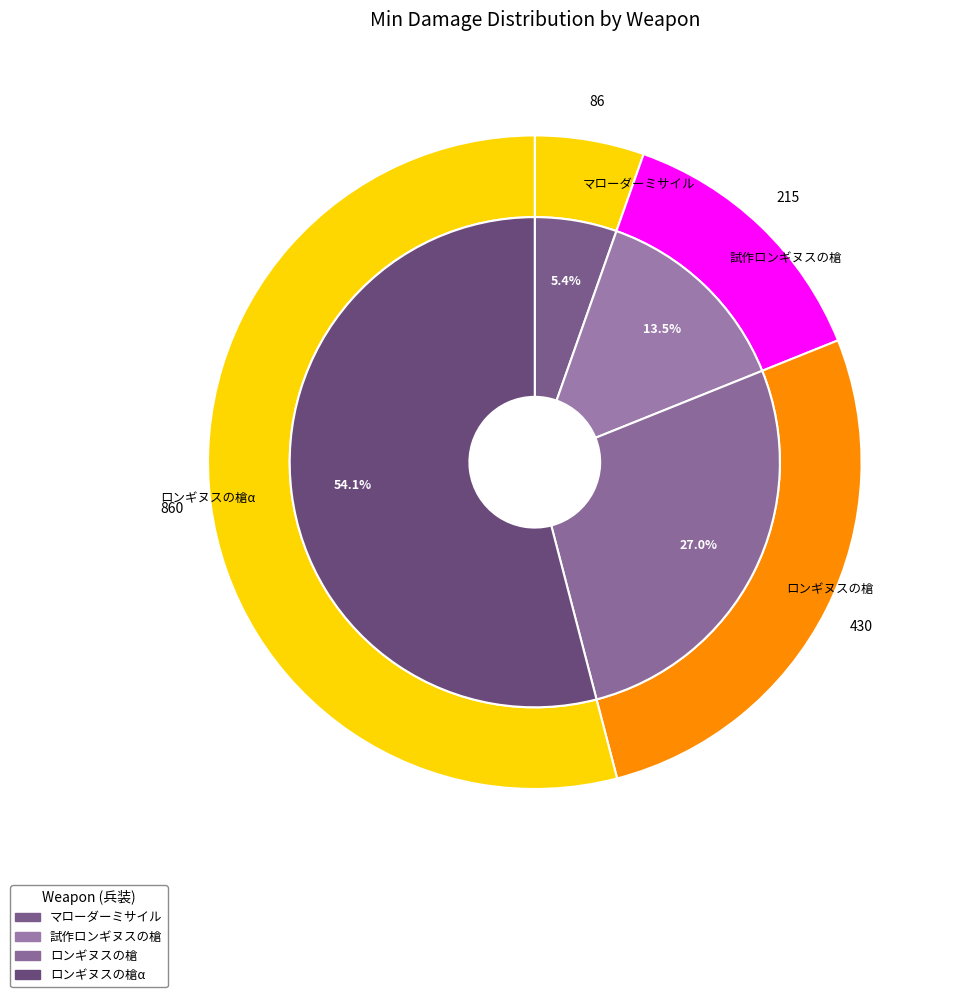

What portion of the pie excludes ロンギヌスの槍α?

45.9%